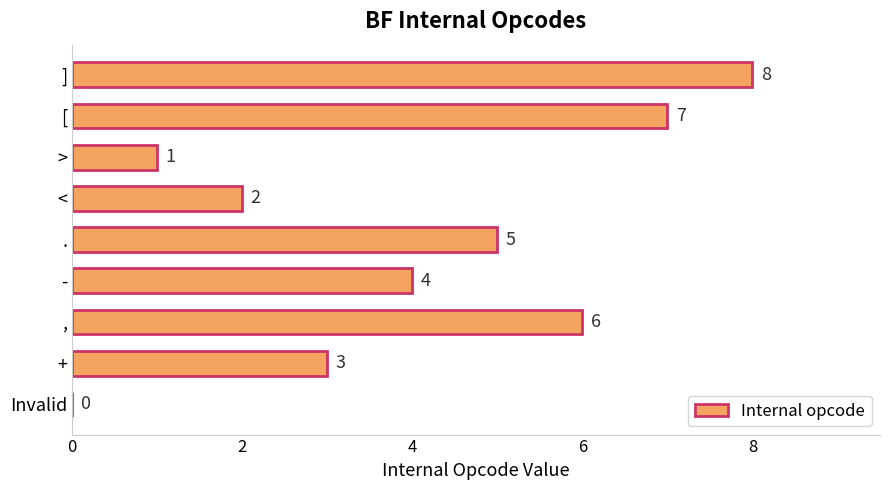

Between , and [, which is larger?

[